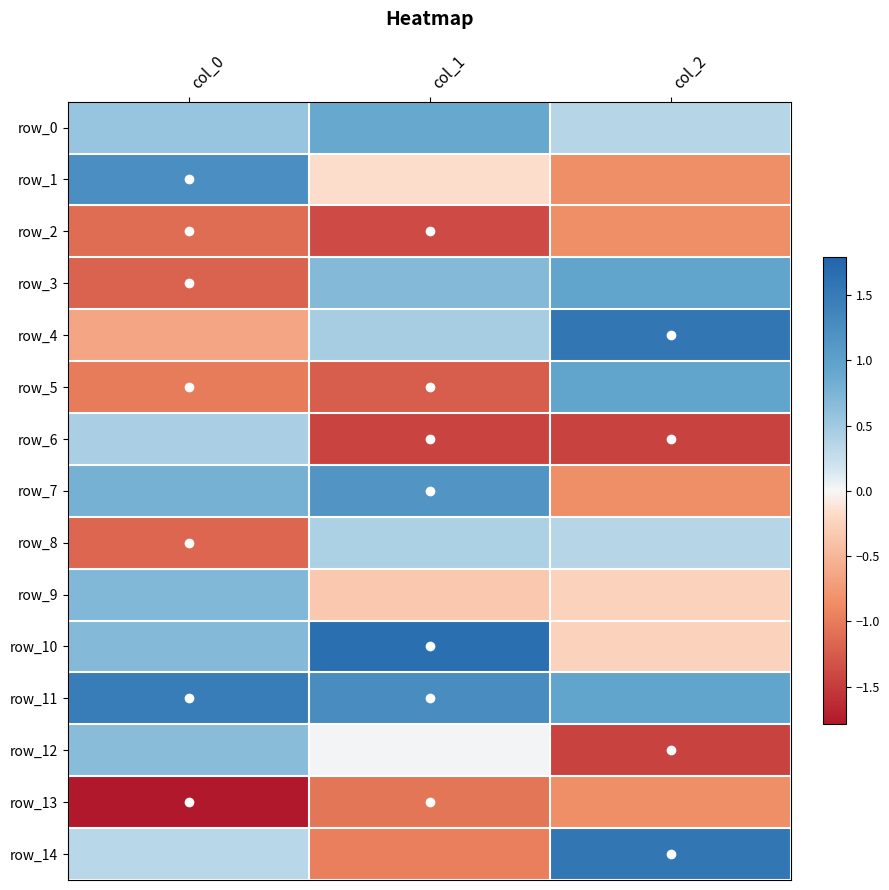

Between col_0 and col_1, which series saw the biggest shift?

row_3